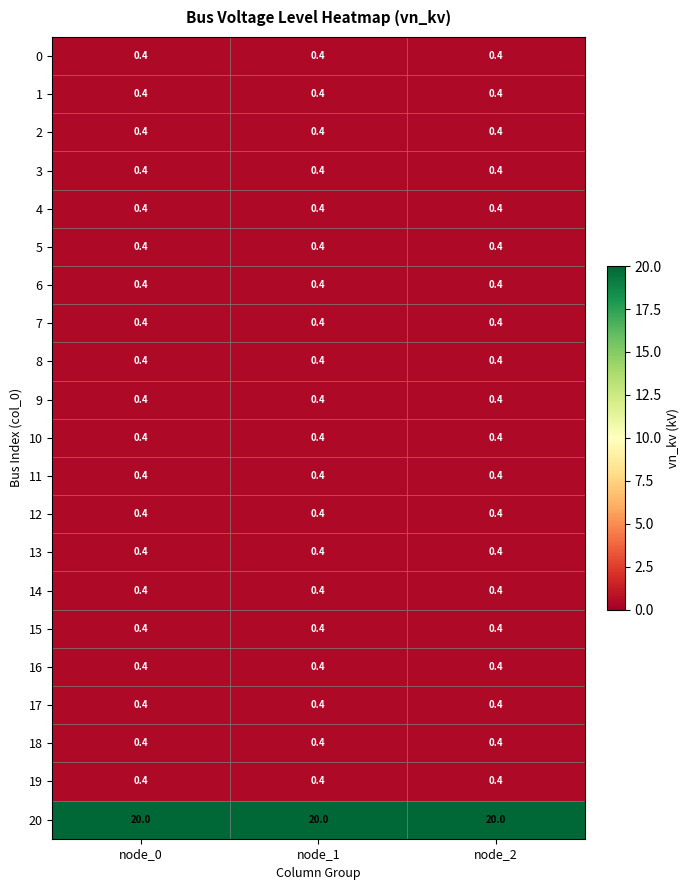

What is the spread (max minus min) of values at node_0?

19.6